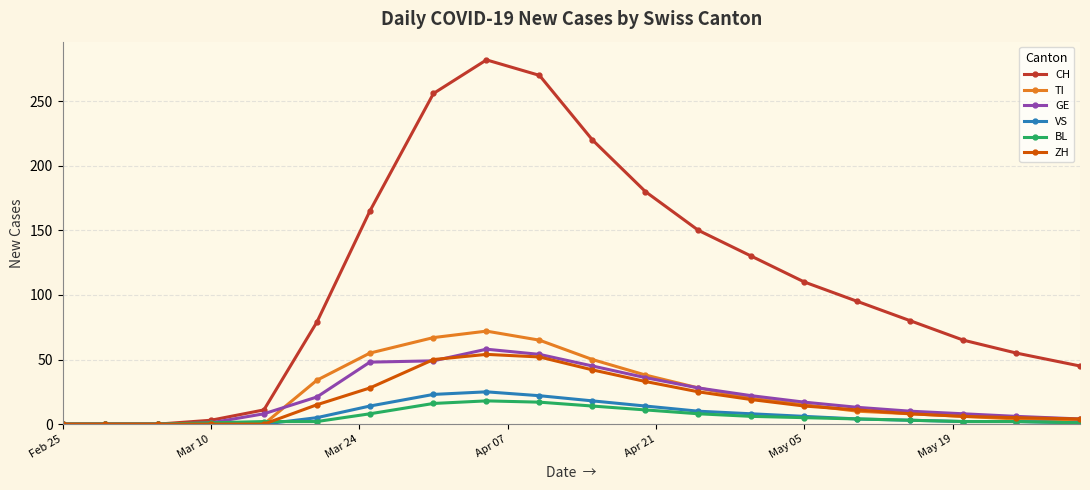

What is the maximum value for GE?

58